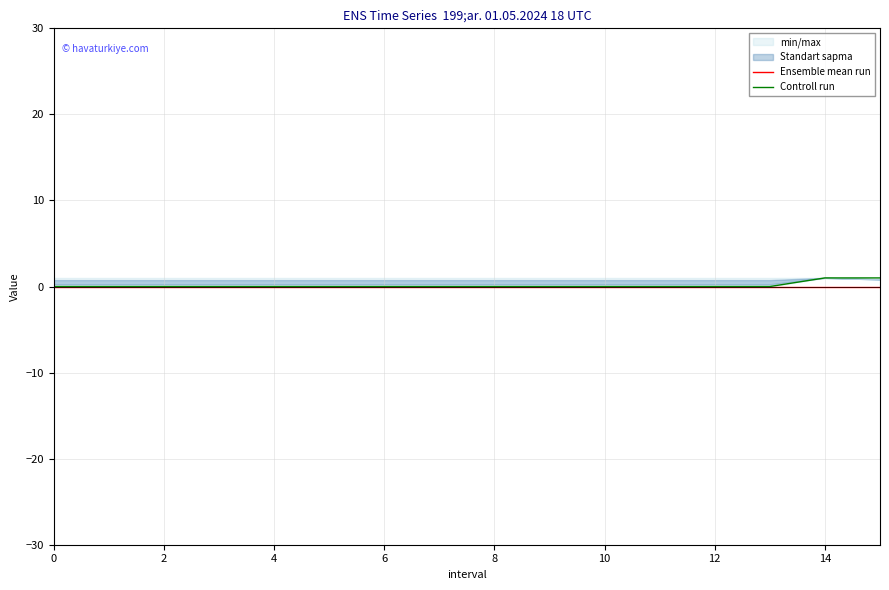

True or false: Ensemble mean run has a value of 0 at 6.

True